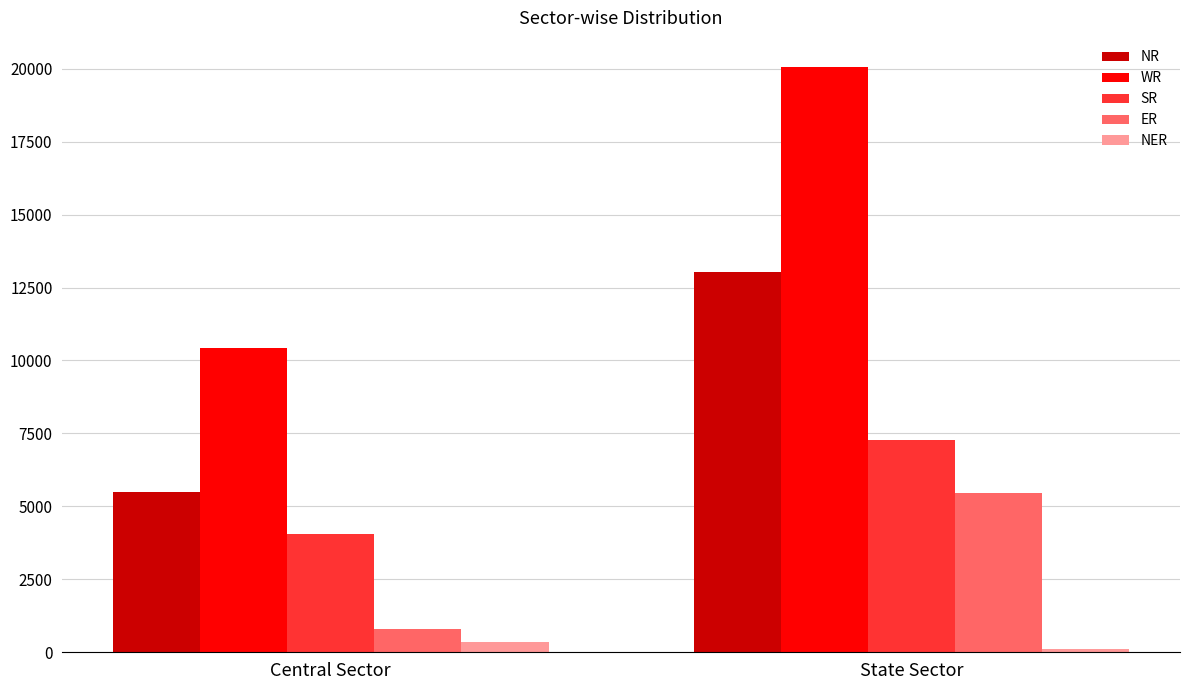

Which series has the largest total across all categories?

WR